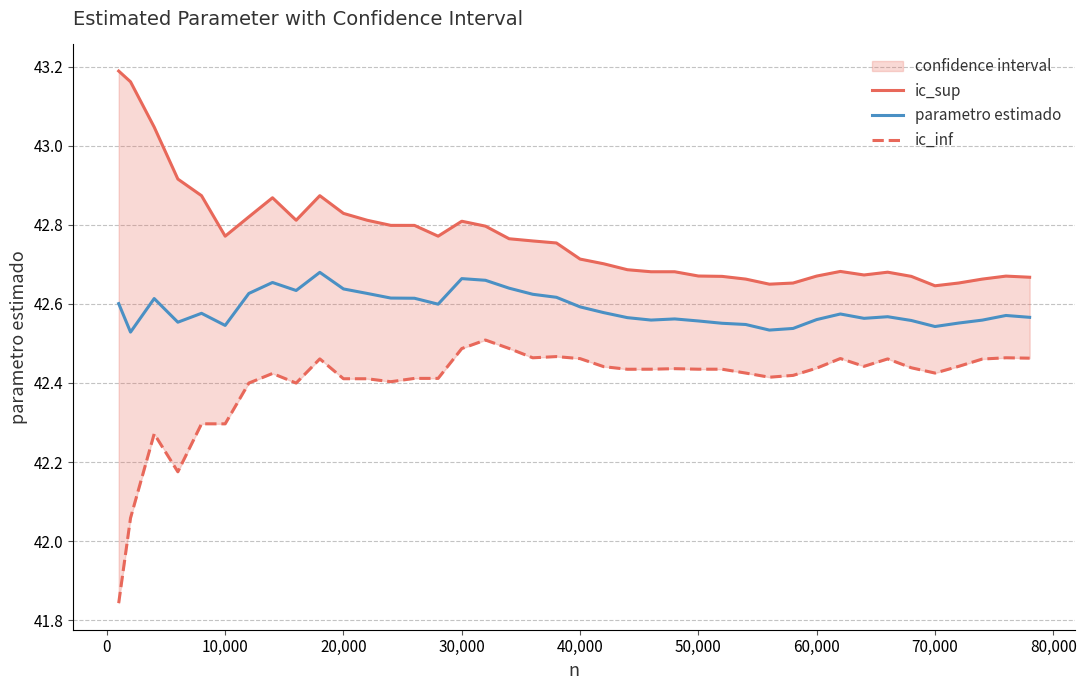

The parametro estimado series shows 42.6 at 40,000. True or false?

True